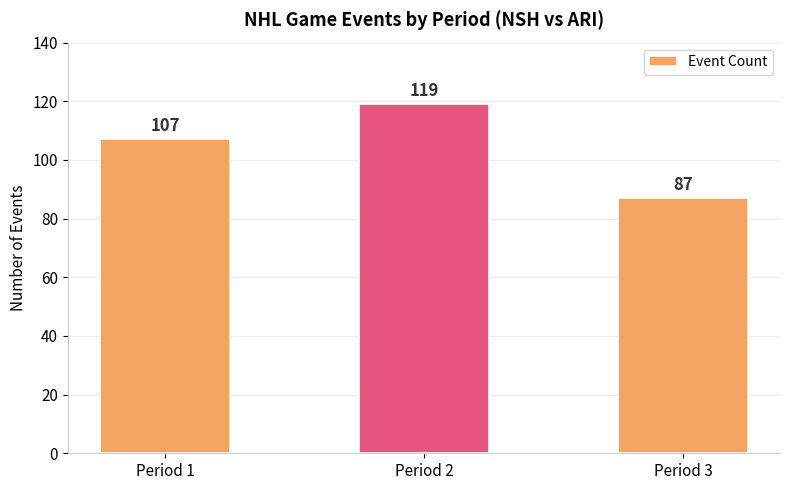

Which category has the highest value across all series?

Period 2